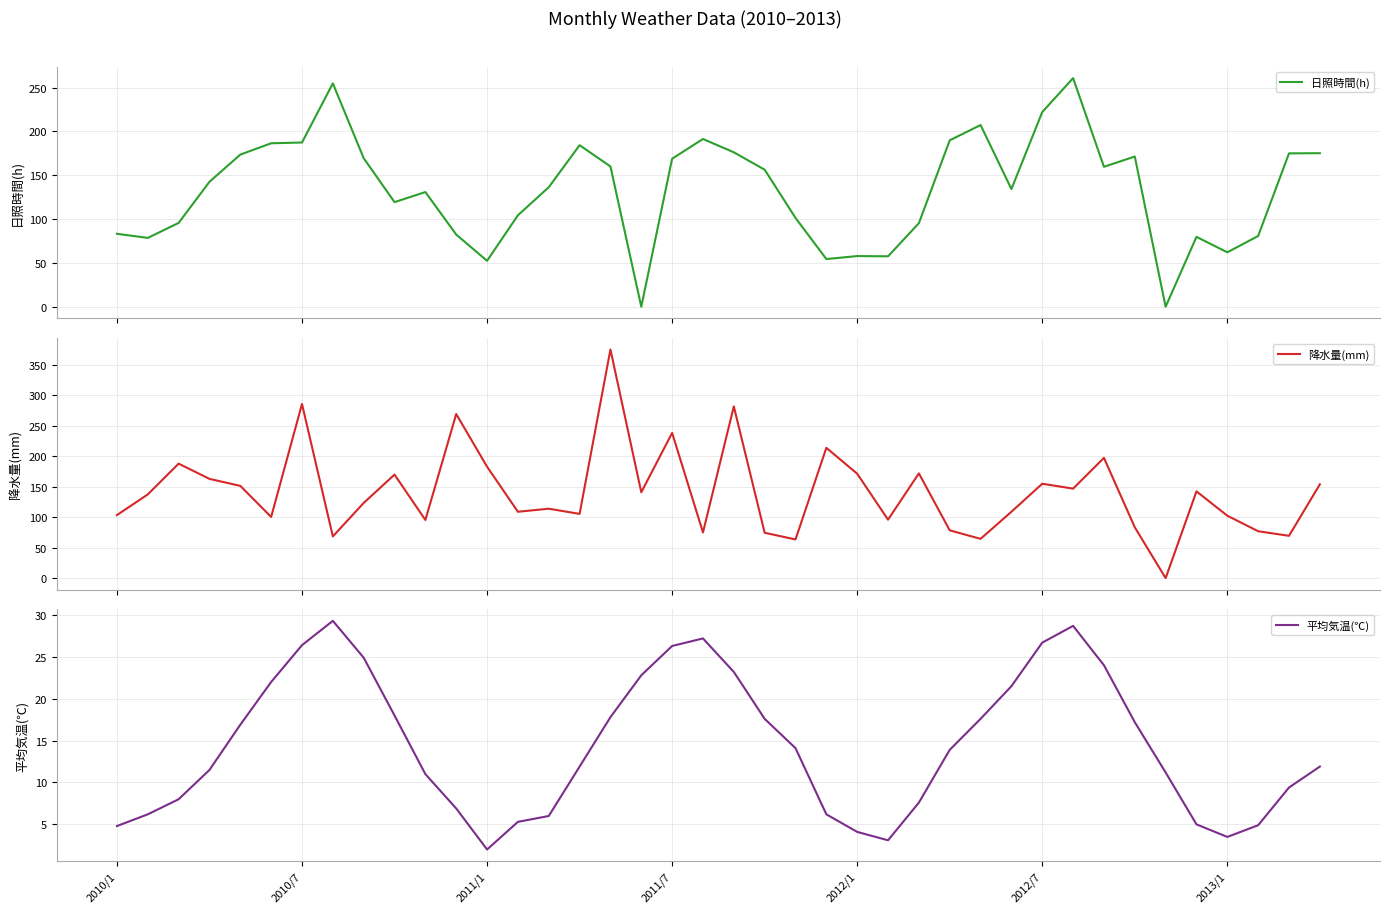

Where do 平均気温(℃) and 日照時間(h) first cross each other?

16 and 17